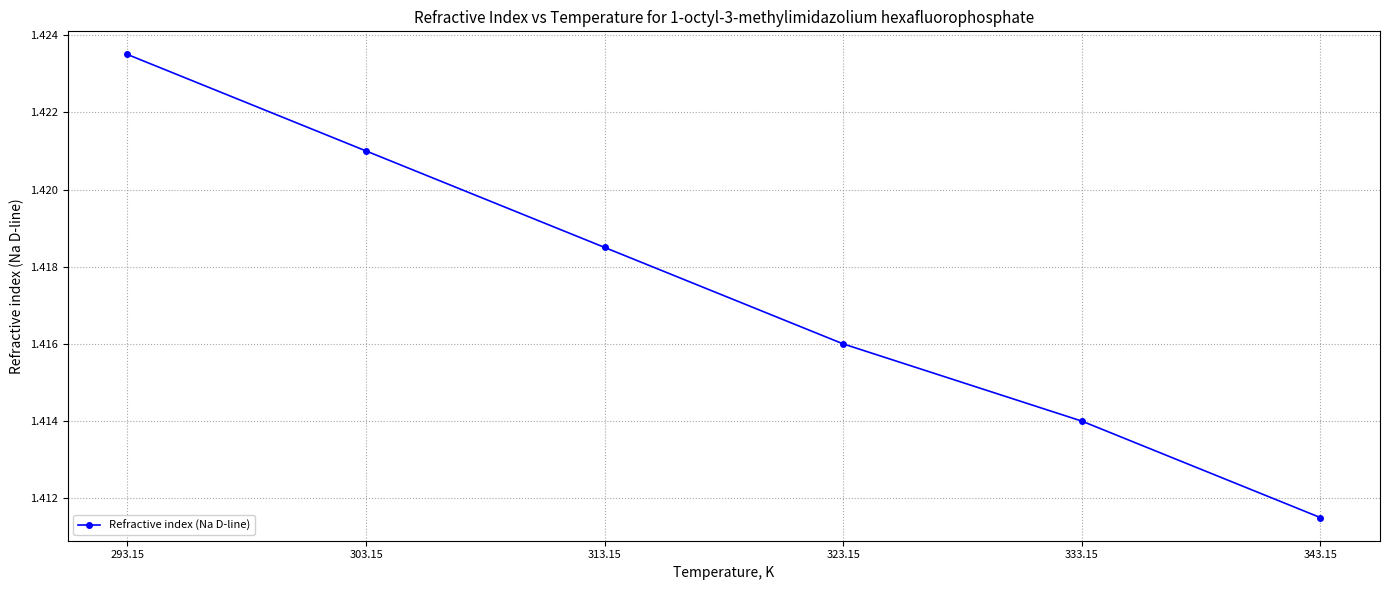

Between 323.15 and 333.15, which is larger?

323.15